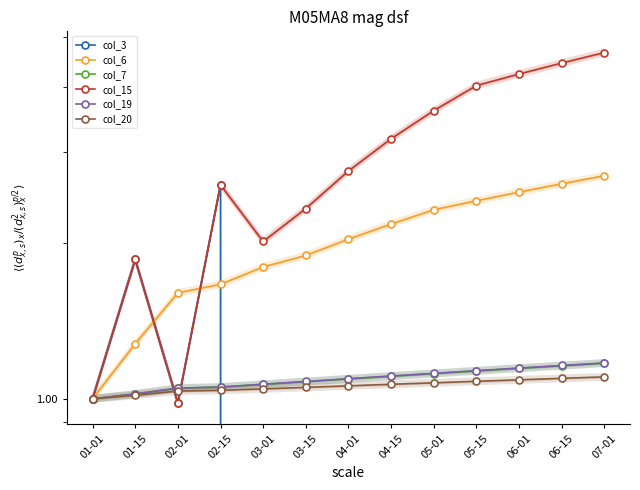

Reading left to right, transcribe all the data shown in this chart.

col_3: 1.0	1.9	1.0	2.6	0.0	0.0	0.0	0.0	0.0	0.0	0.0	0.0	0.0
col_6: 1.0	1.3	1.6	1.7	1.8	1.9	2.0	2.2	2.3	2.4	2.5	2.6	2.7
col_7: 1.0	1.0	1.0	1.1	1.1	1.1	1.1	1.1	1.1	1.1	1.1	1.2	1.2
col_15: 1.0	1.9	1.0	2.6	2.0	2.3	2.8	3.2	3.6	4.0	4.2	4.4	4.7
col_19: 1.0	1.0	1.0	1.1	1.1	1.1	1.1	1.1	1.1	1.1	1.1	1.2	1.2
col_20: 1.0	1.0	1.0	1.0	1.0	1.1	1.1	1.1	1.1	1.1	1.1	1.1	1.1